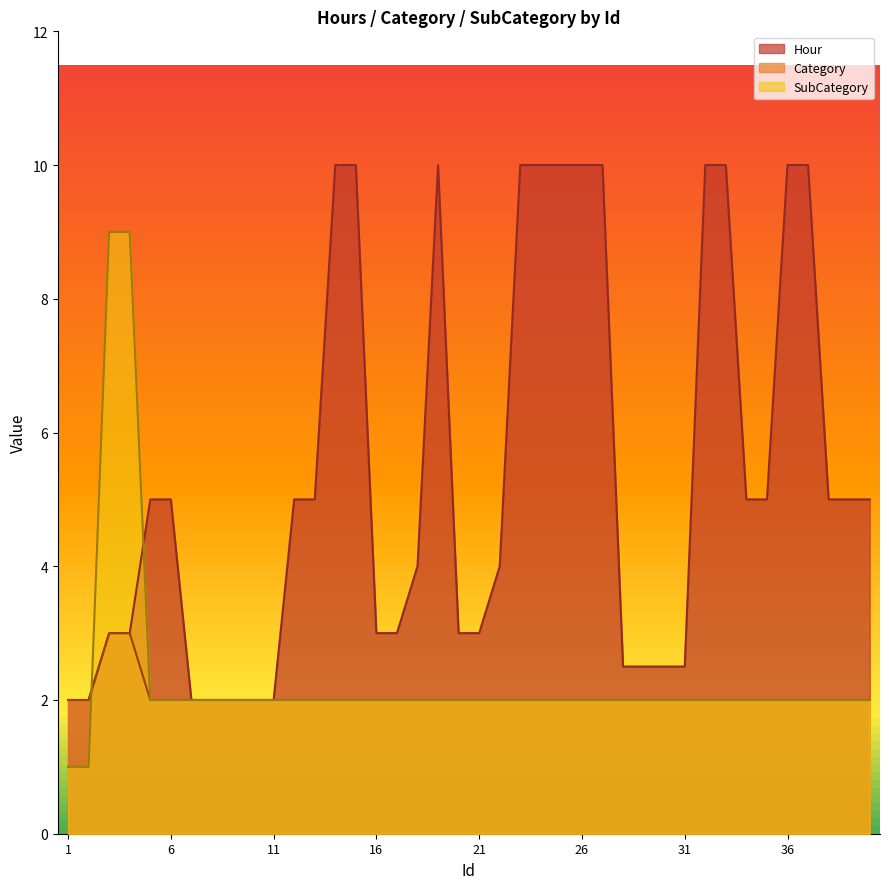

Which series ends up on top after the final intersection of SubCategory and Hour?

Hour